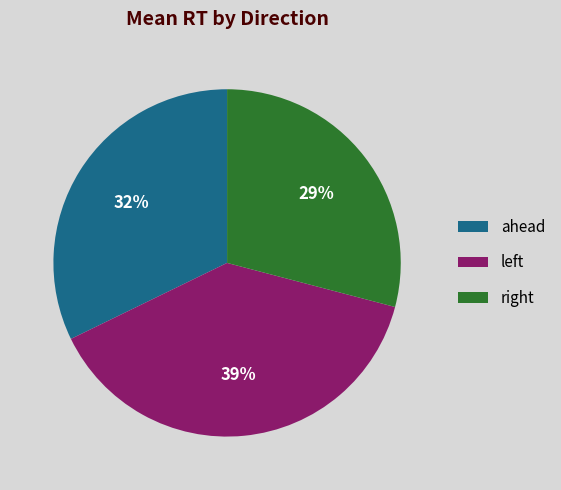

How many slices are in this pie chart?

3